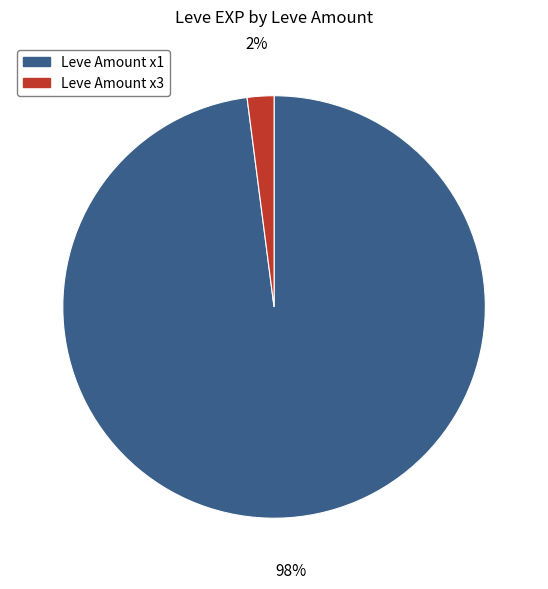

True or false: Leve Amount x1 accounts for 98% of the total.

True